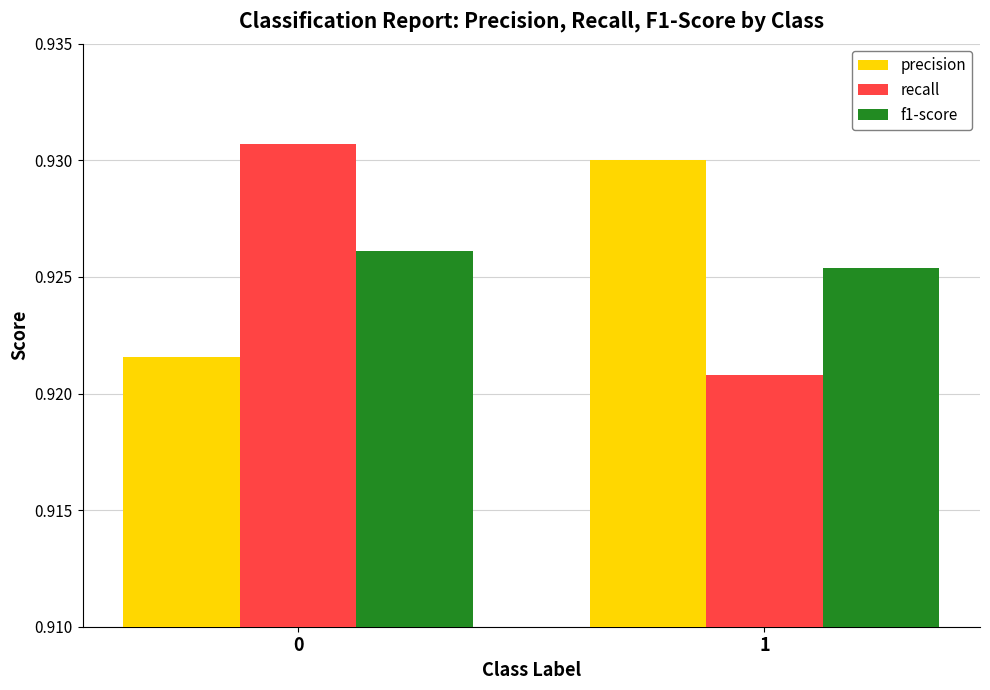

What is the sum of the f1-score values at 1 and 0?

1.9